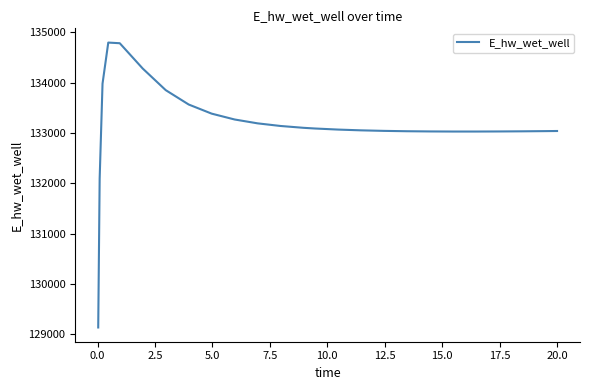

What is the smallest value displayed?

129132.9